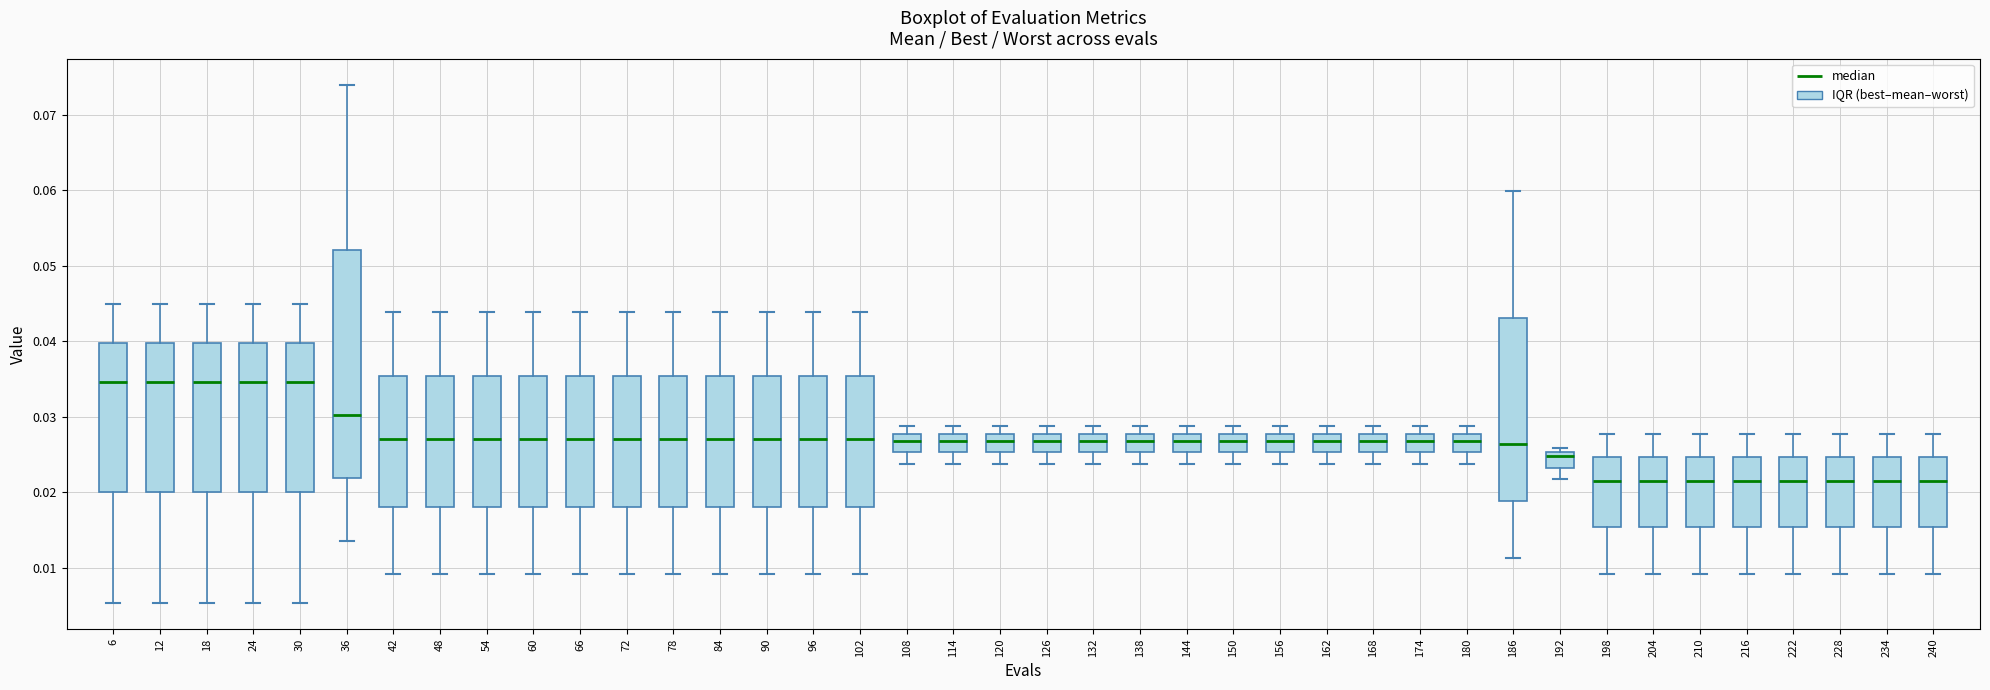

Which box is the tallest, from its lower edge to its upper edge?

36